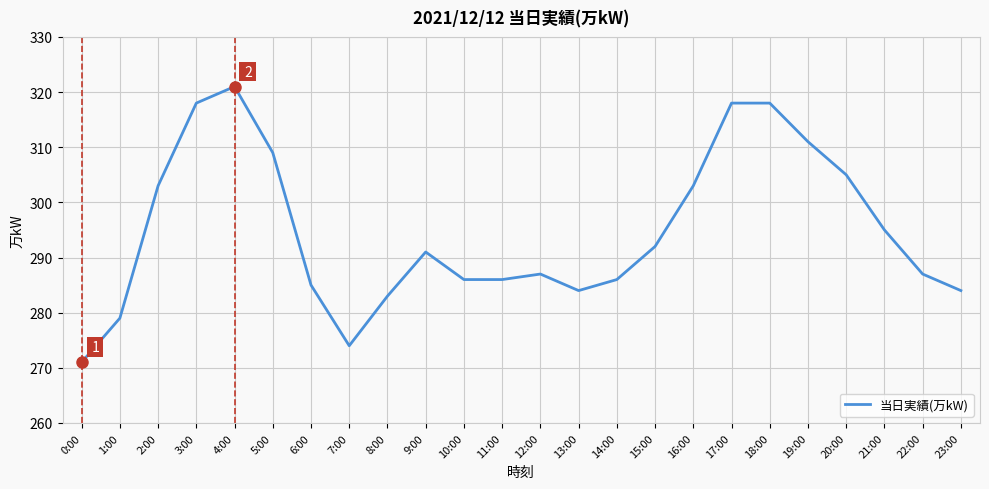

Where is the first local maximum?

4:00